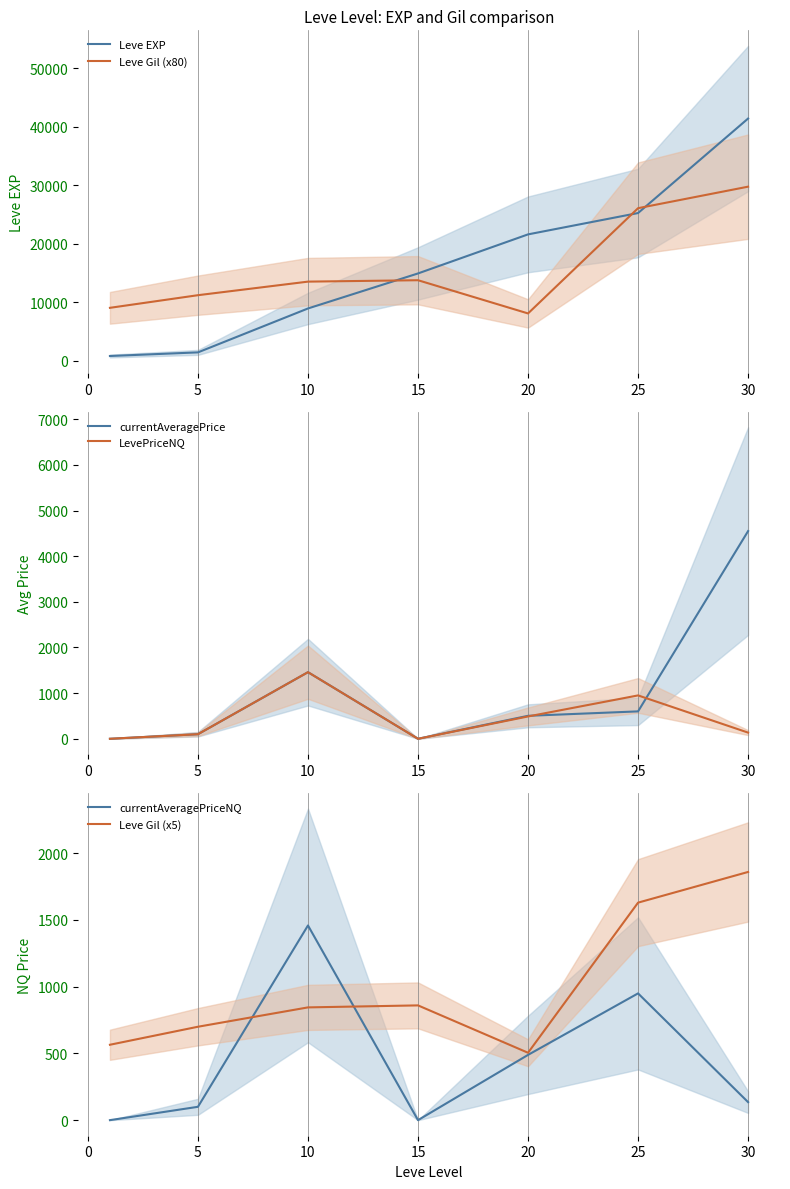

The value of Leve EXP at 25 is 25250. True or false?

True